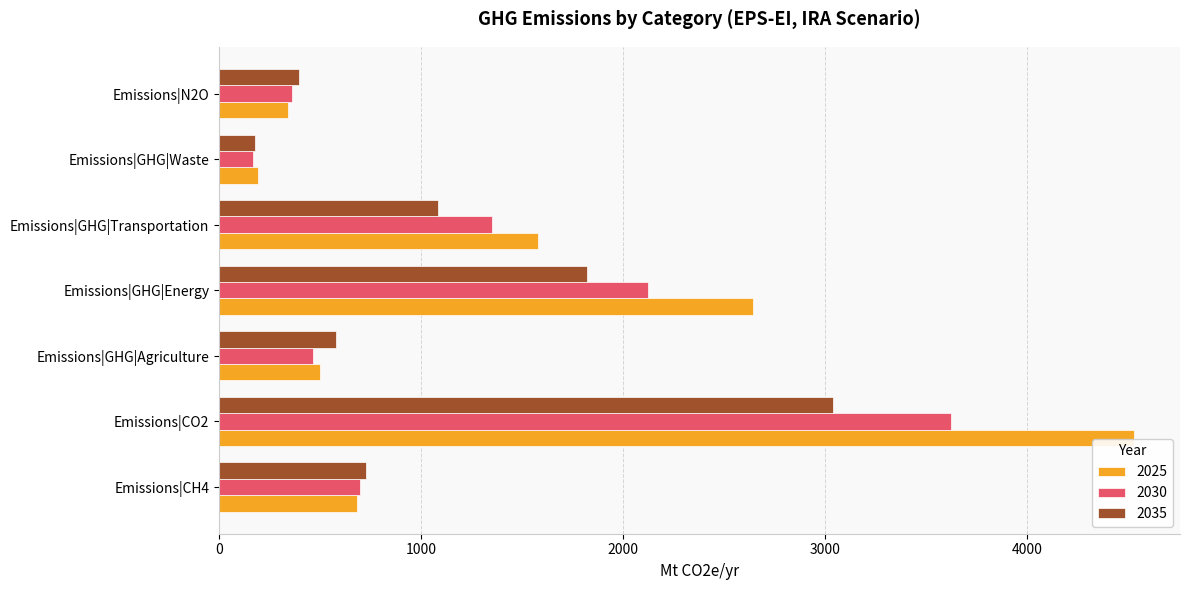

What is the minimum value for 2025?

190.3